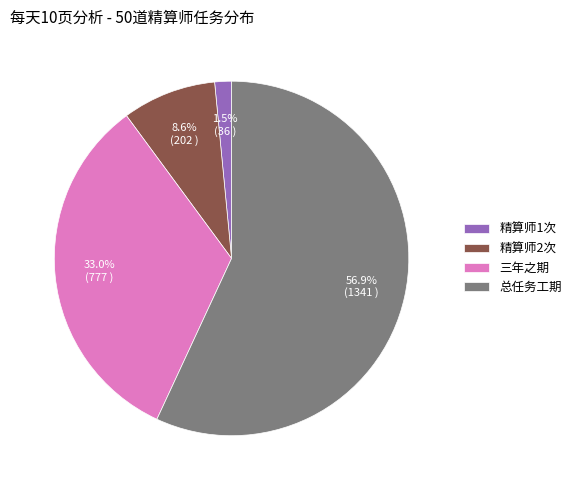

How many slices are in this pie chart?

4